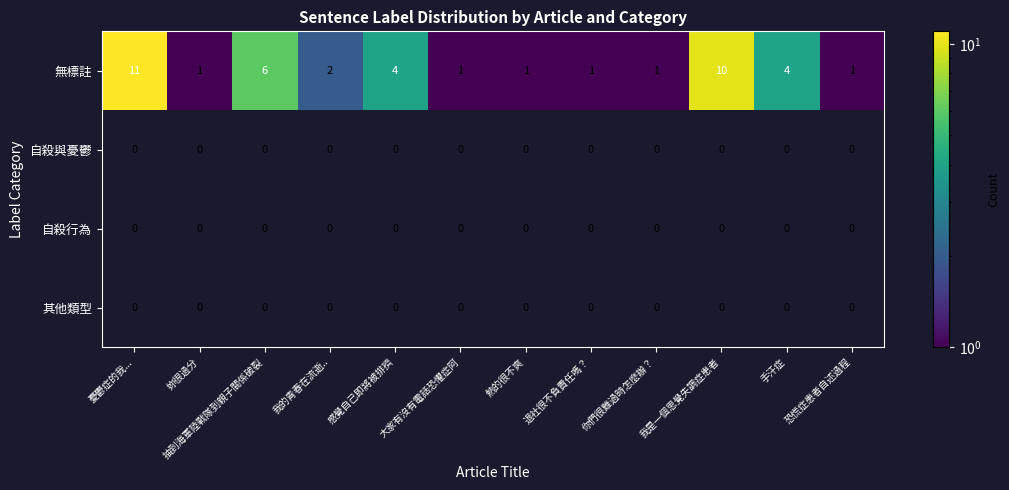

The 無標註 series shows 2 at 大家有沒有電話恐懼症阿. True or false?

False